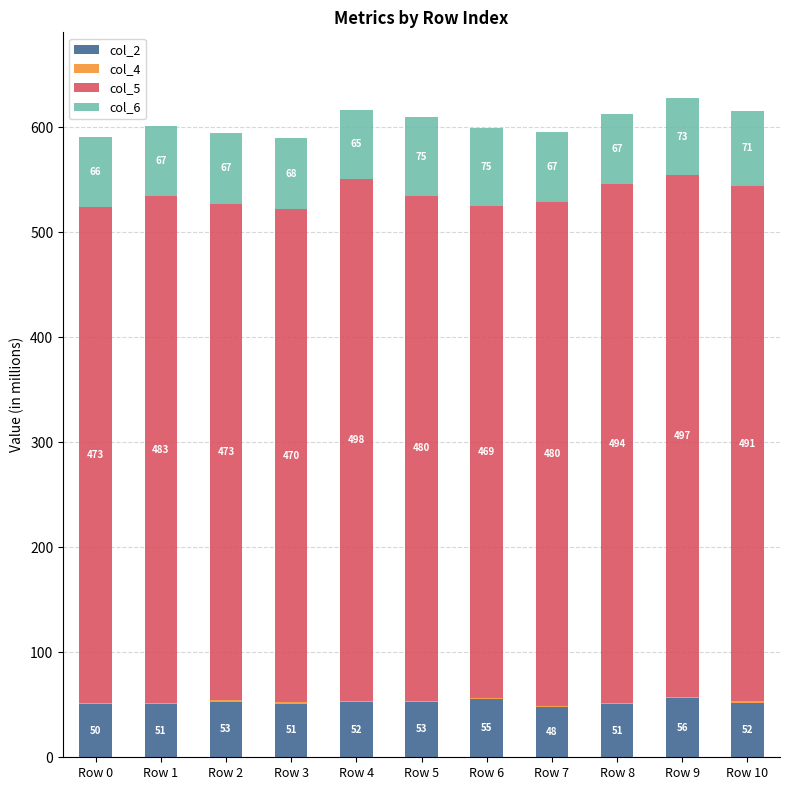

At which label does col_2 reach its peak?

Row 9